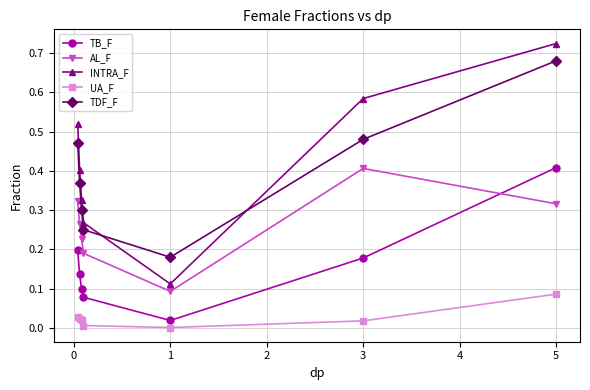

True or false: AL_F and TDF_F cross at least once.

False